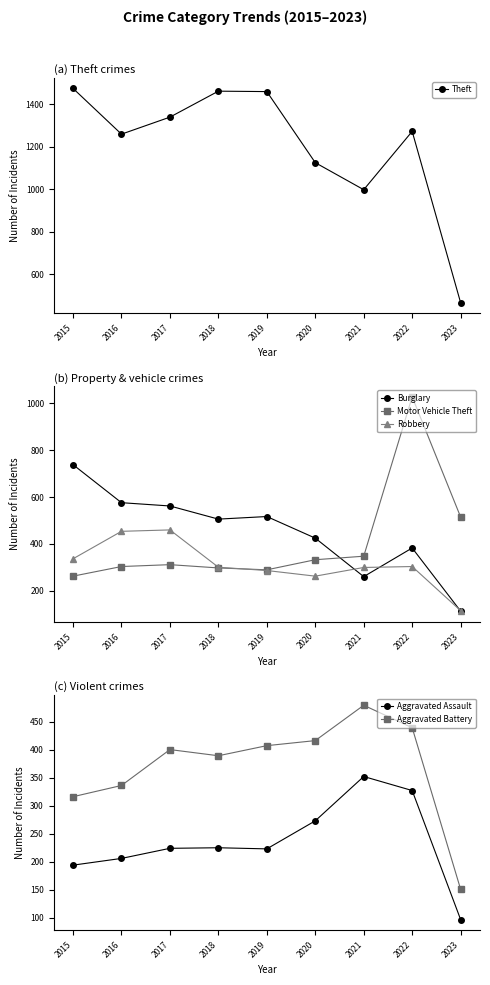

What is the minimum value for Robbery?

116